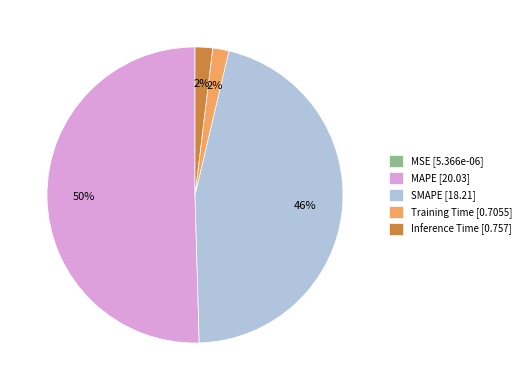

Do MAPE [20.03] and Training Time [0.7055] together represent more than half of the pie?

Yes